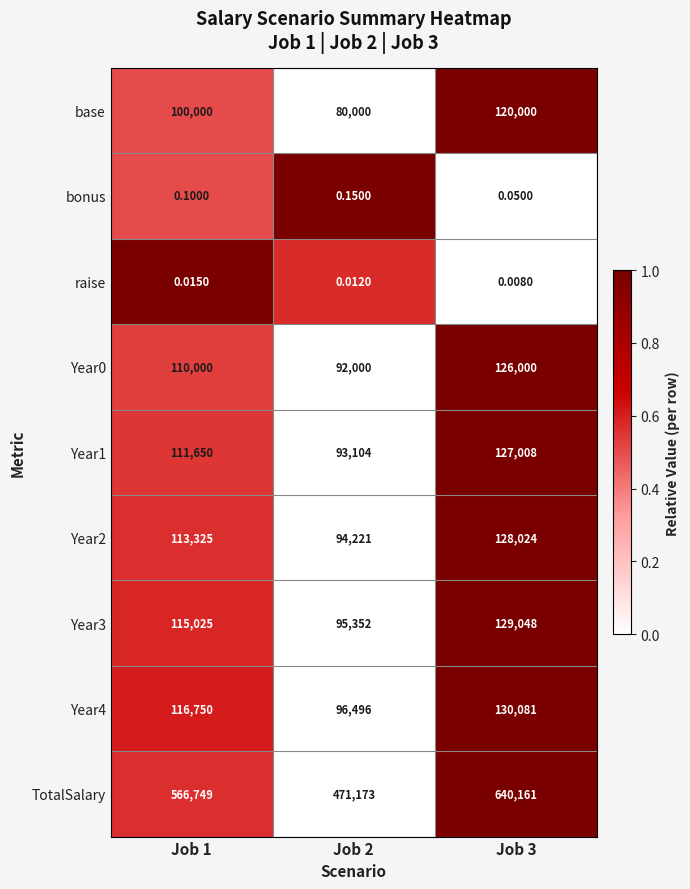

Between Job 1 and Job 3, which series saw the biggest shift?

TotalSalary